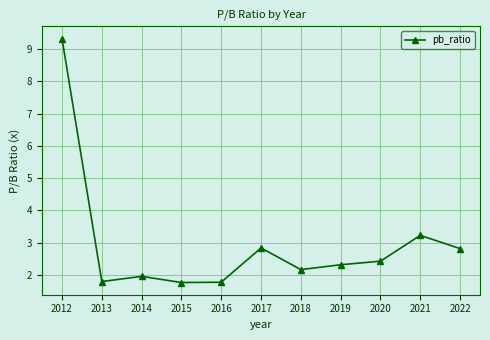

Is it true that the value at 2022 is 4.2?

False